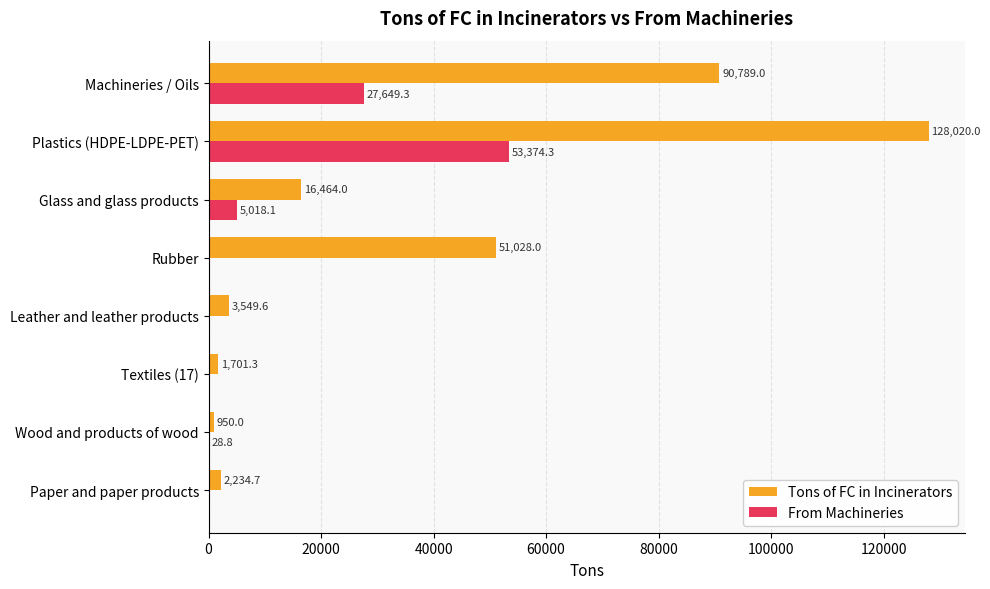

What is the average value of the From Machineries series?

10758.8